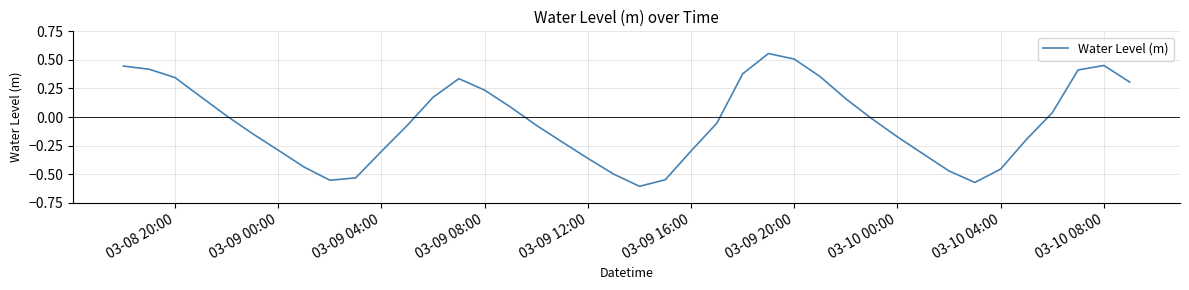

What is the sum of all values?

-1.8